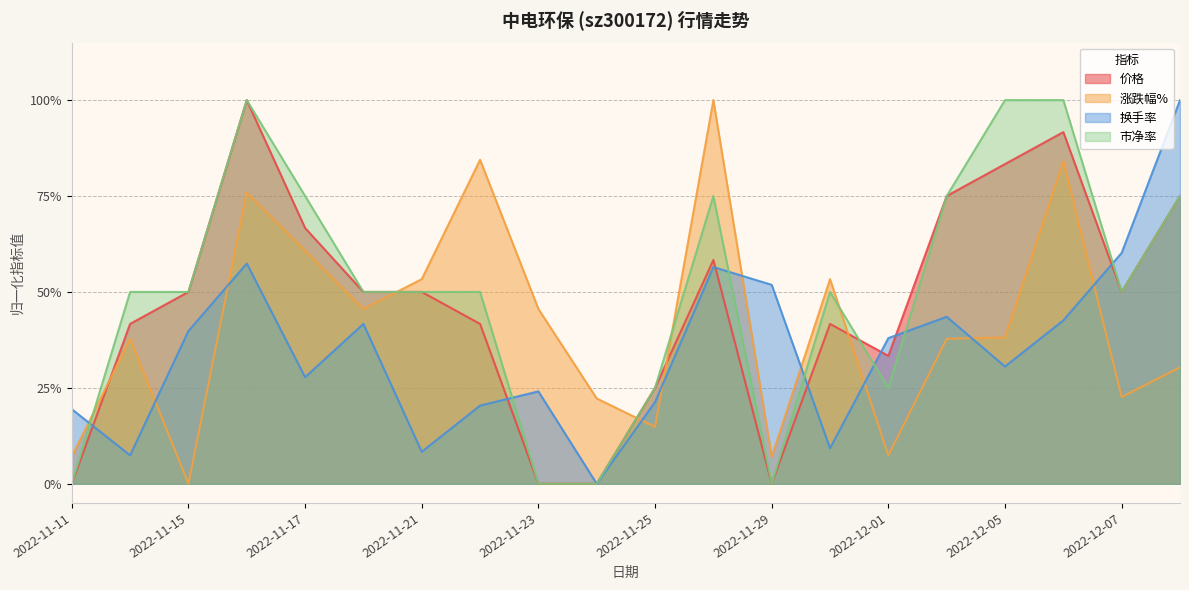

At how many categories does at least one series exceed 0?

20